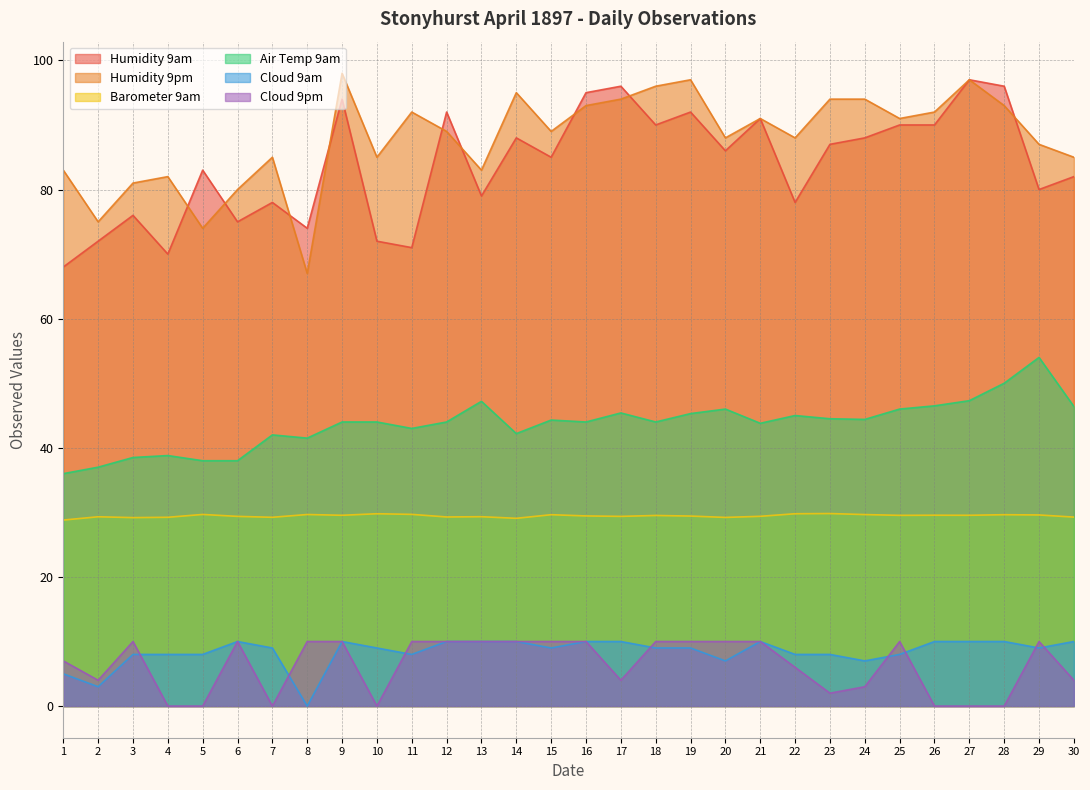

At which label does Cloud 9am first exceed 9?

6